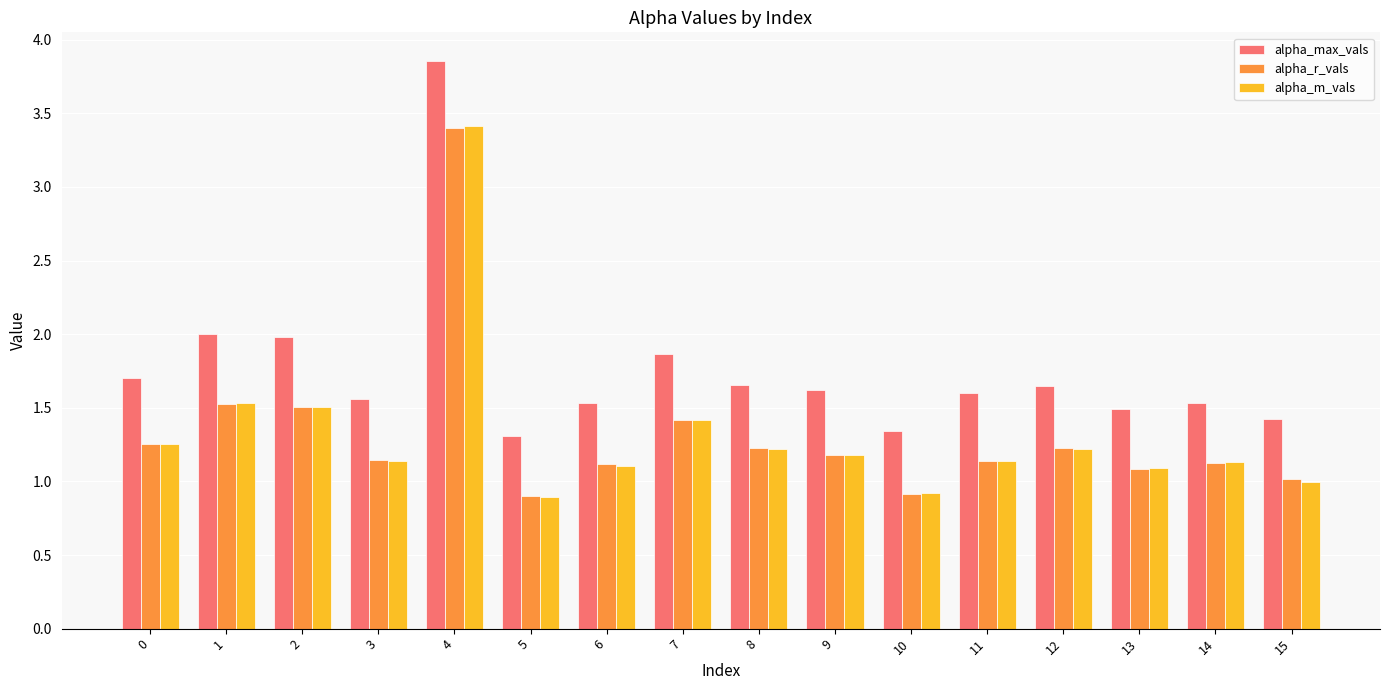

What is the value of the alpha_m_vals bar at the 5th from the left?

3.4